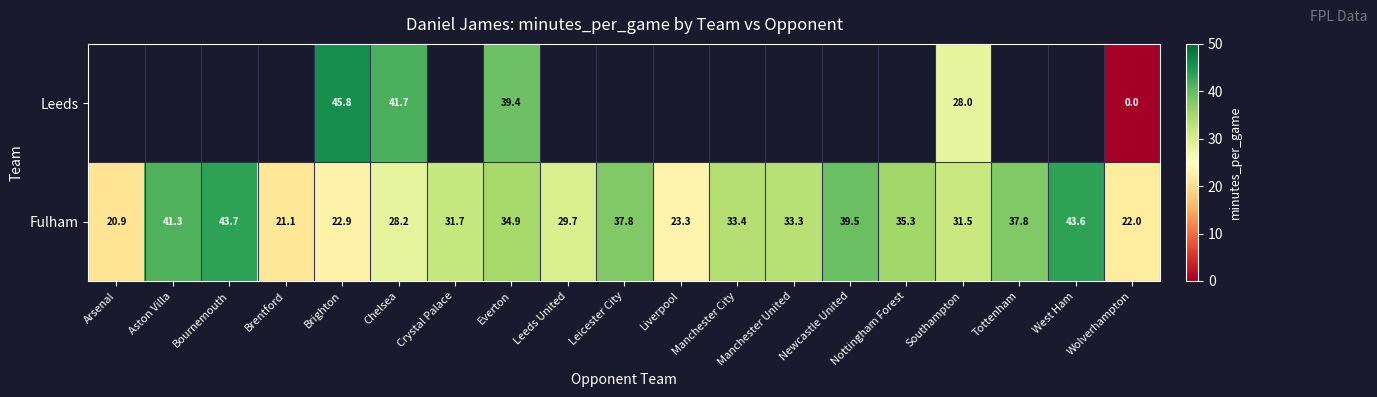

At which label does Fulham reach its peak?

Bournemouth